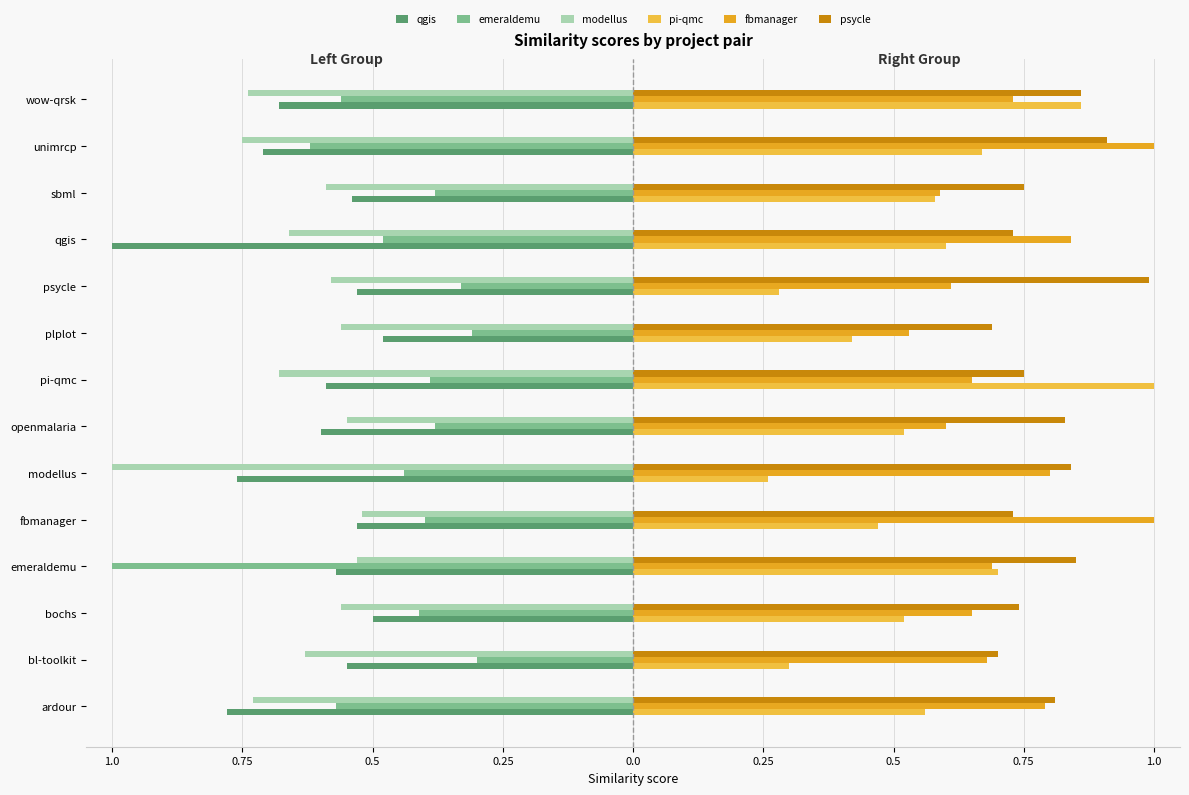

What are all the series names shown in the legend?

qgis, emeraldemu, modellus, pi-qmc, fbmanager, psycle